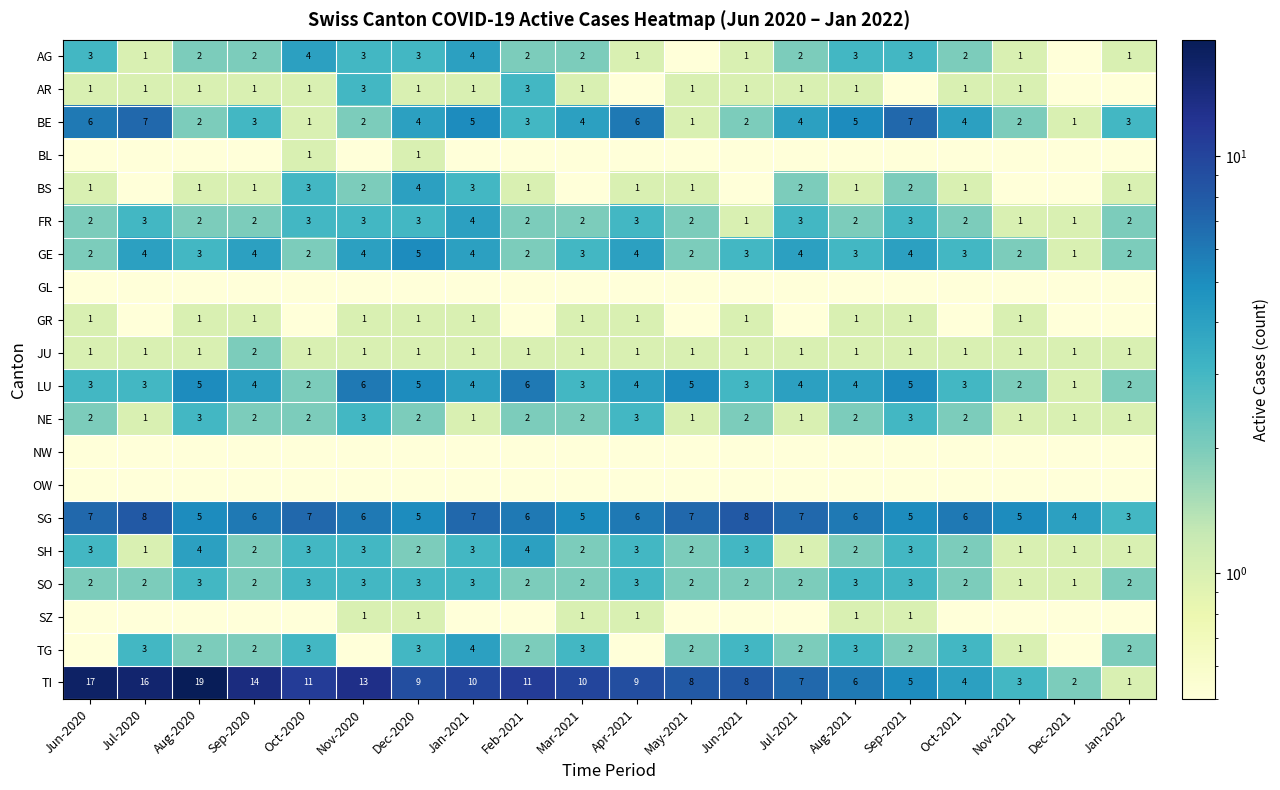

The value of AG at Apr-2021 is 1.4. True or false?

False